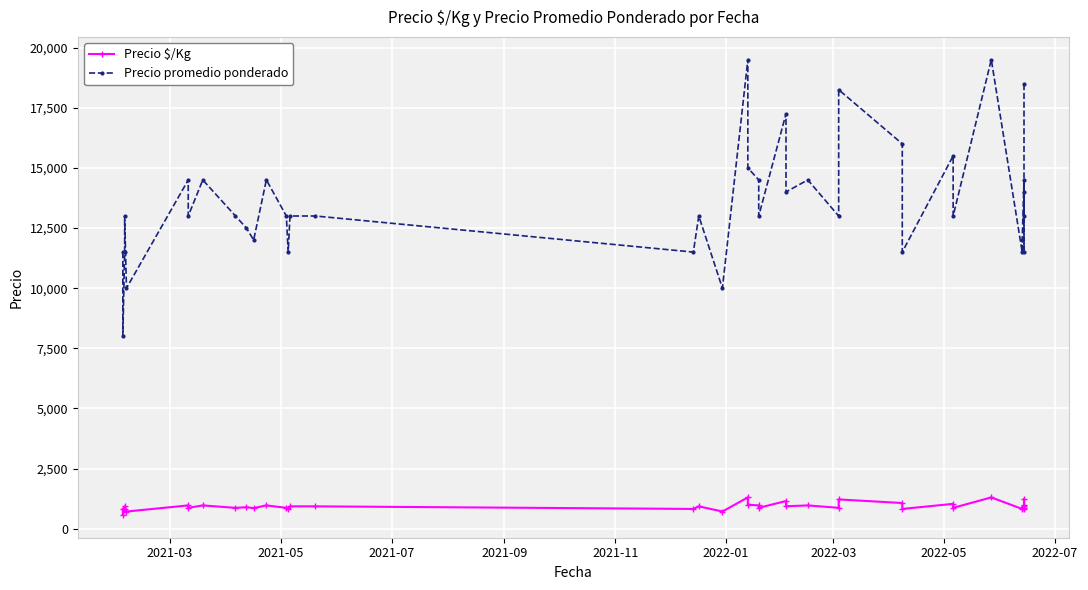

What is the average value of the Precio promedio ponderado series?

13562